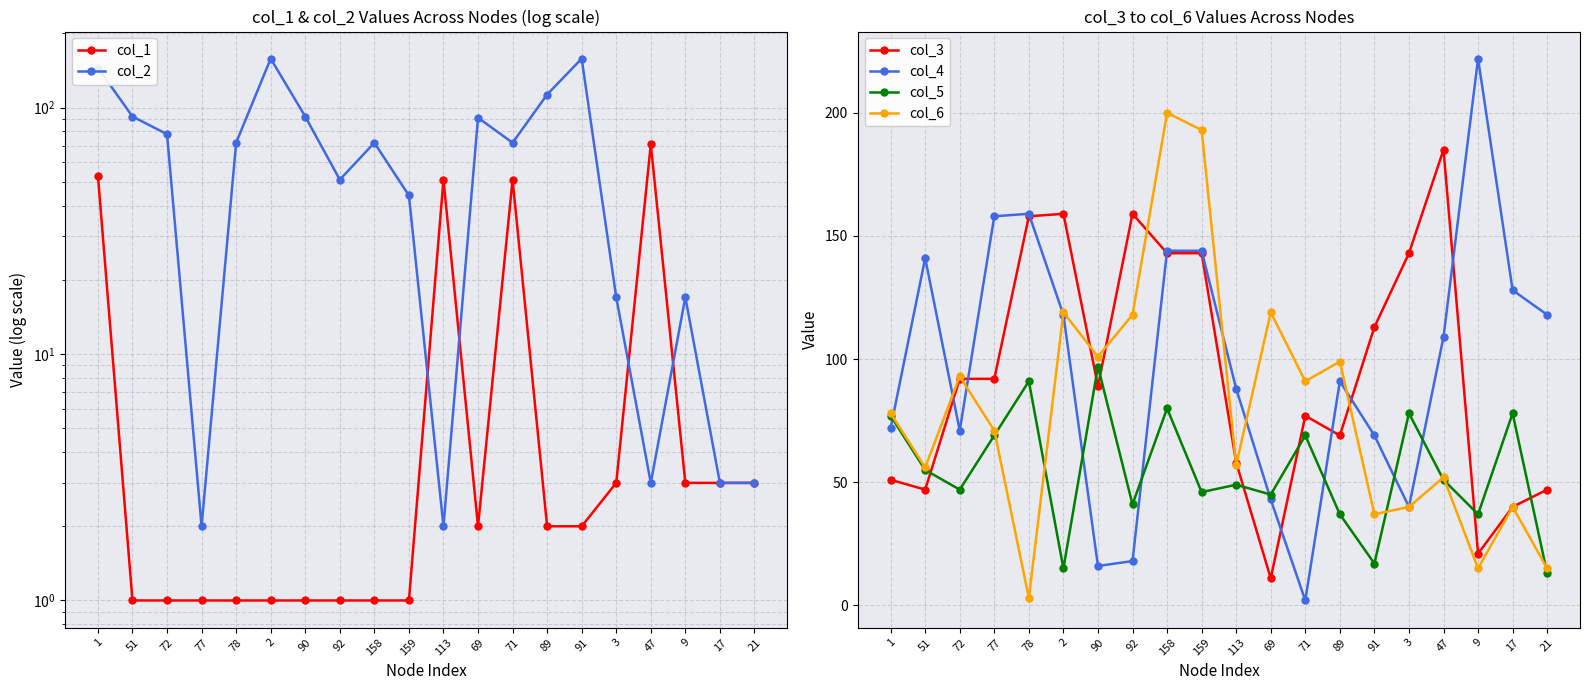

What is the total value across all series at 159?

571